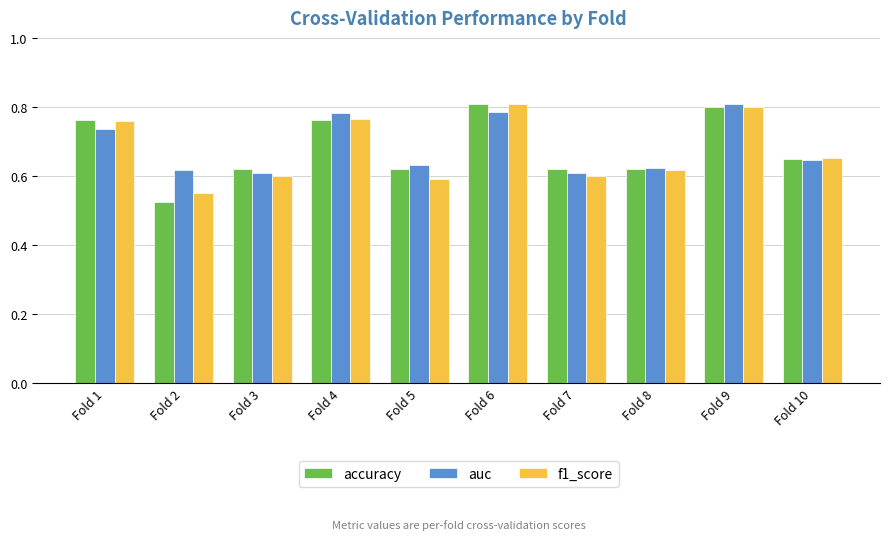

Between Fold 2 and Fold 10, which series saw the biggest shift?

accuracy